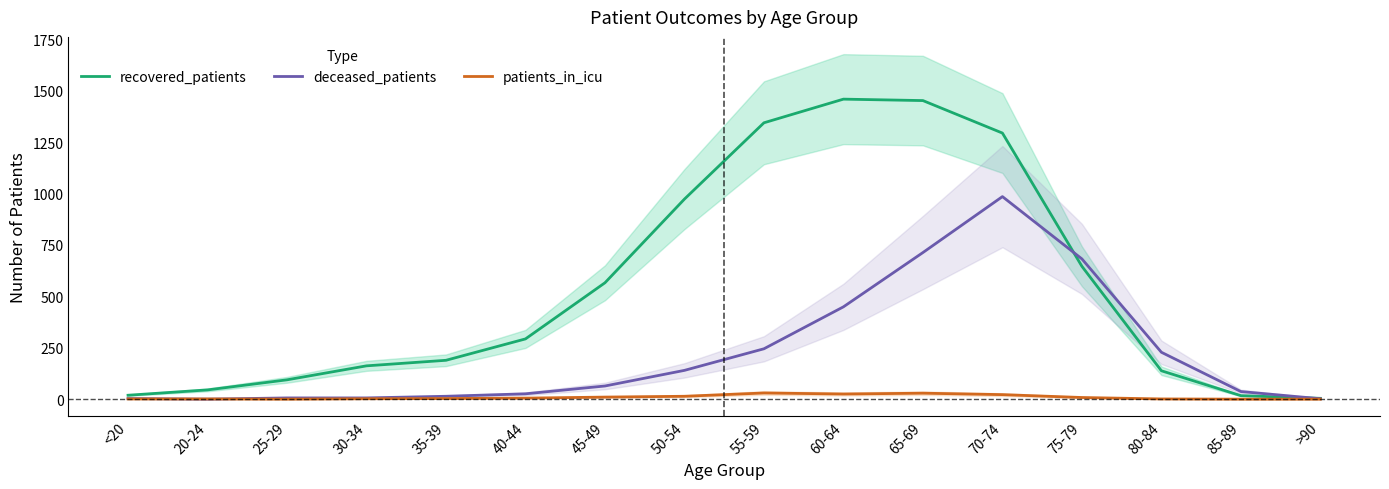

True or false: patients_in_icu and recovered_patients cross at least once.

False